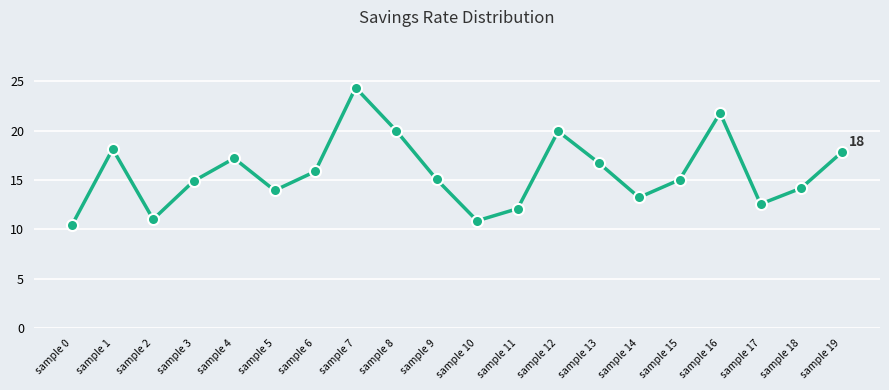

The value at sample 18 is 24.6. True or false?

False